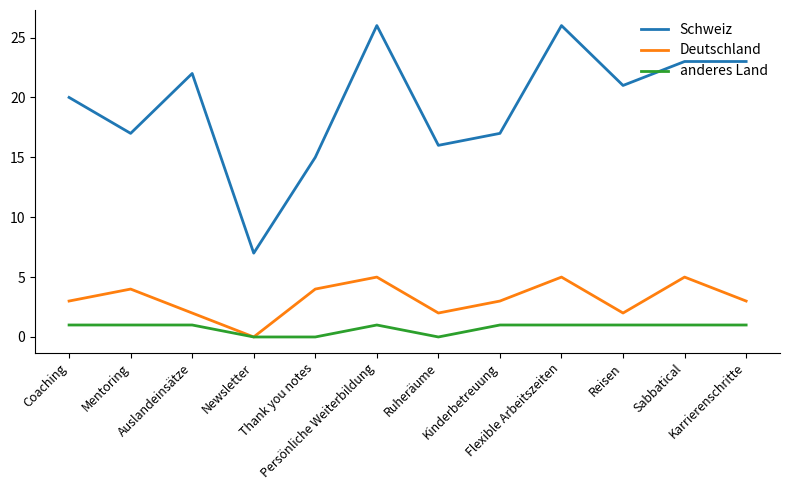

At which label does Schweiz first exceed 21?

Auslandeinsätze